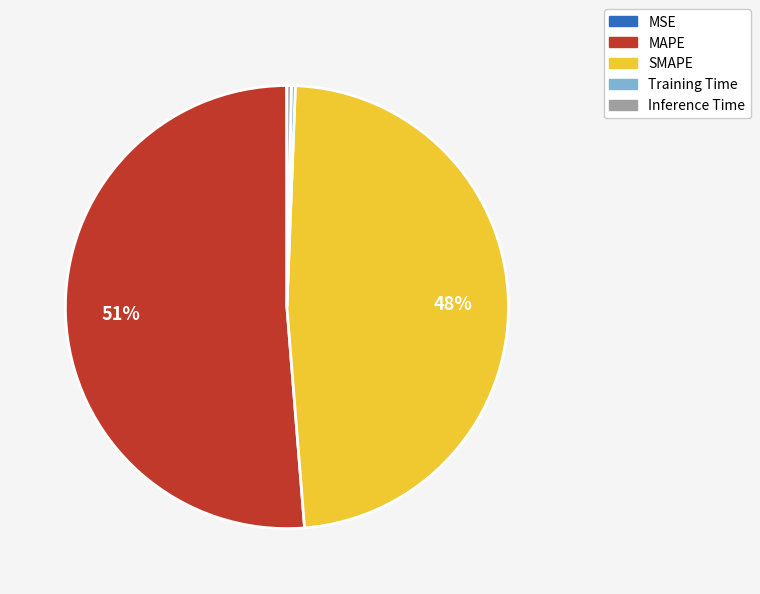

To the nearest percent, what is the average slice percentage?

20%